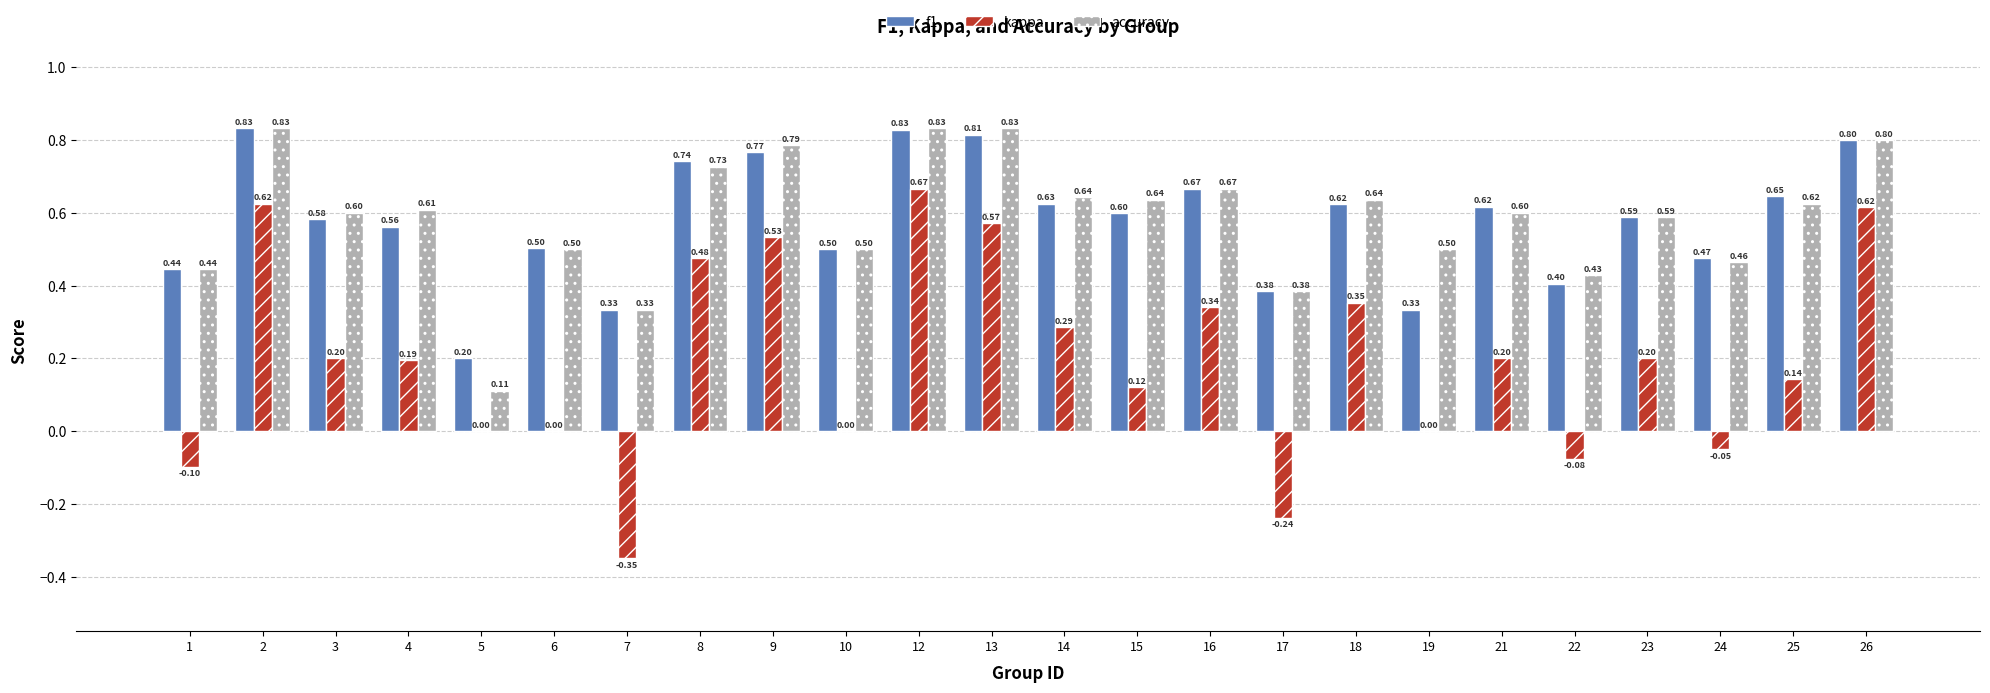

The value of f1 at 24 is 0.2. True or false?

False